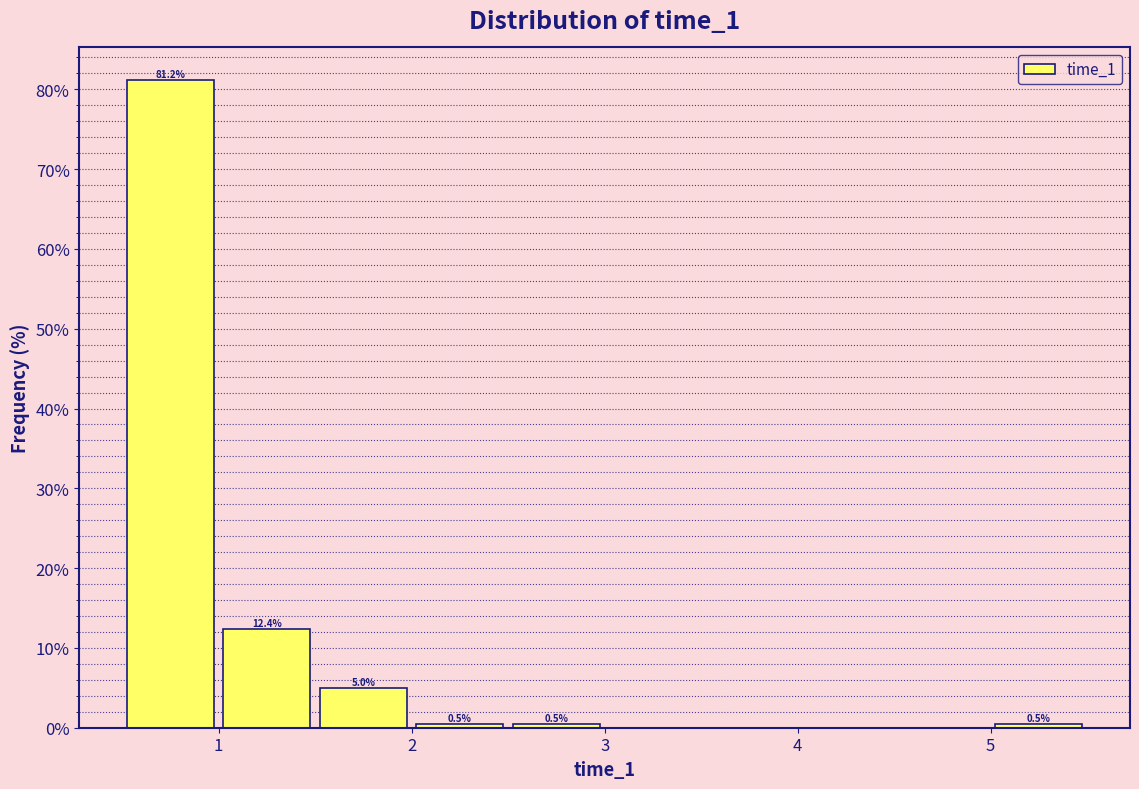

Which range on the x-axis has the tallest bar?

0.5 to 1.0